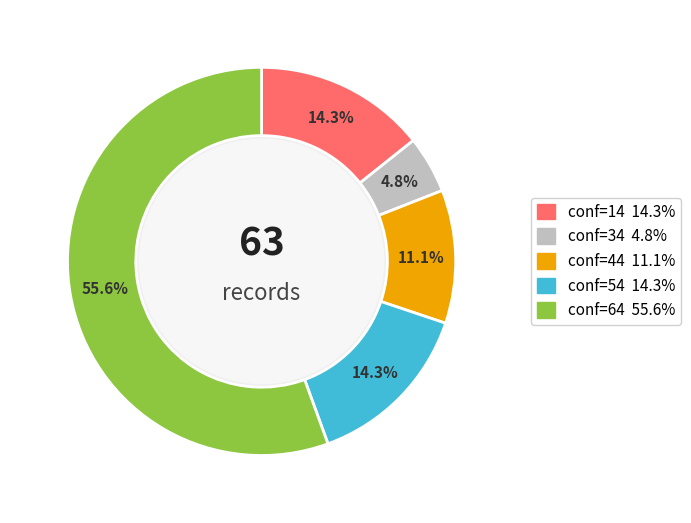

What is the majority slice?

64